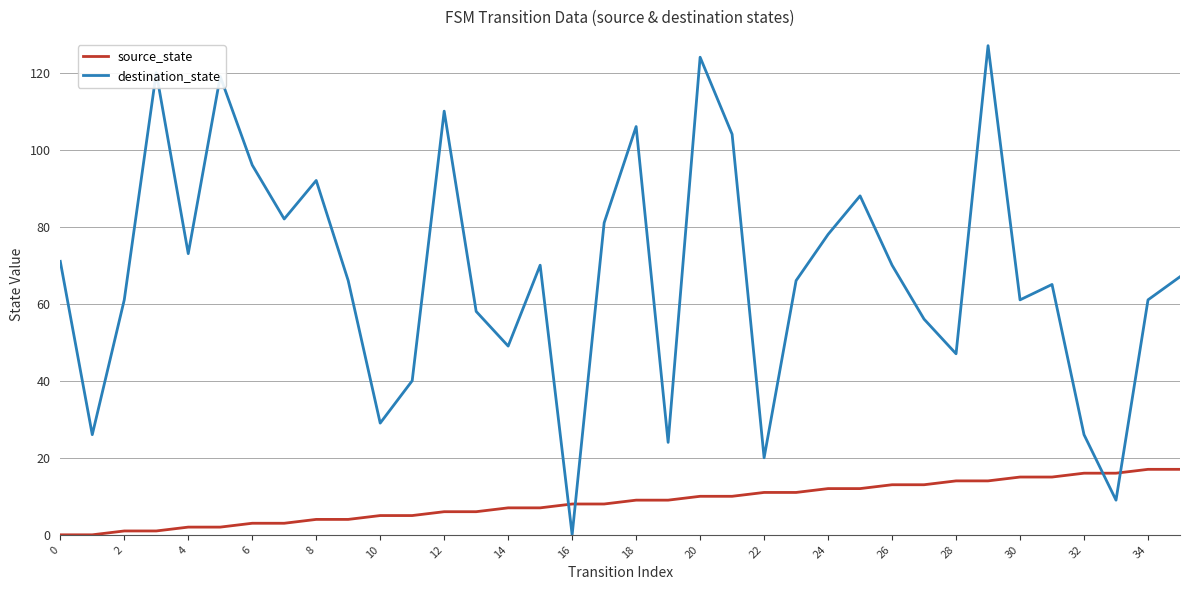

How many intersections are there between source_state and destination_state?

4